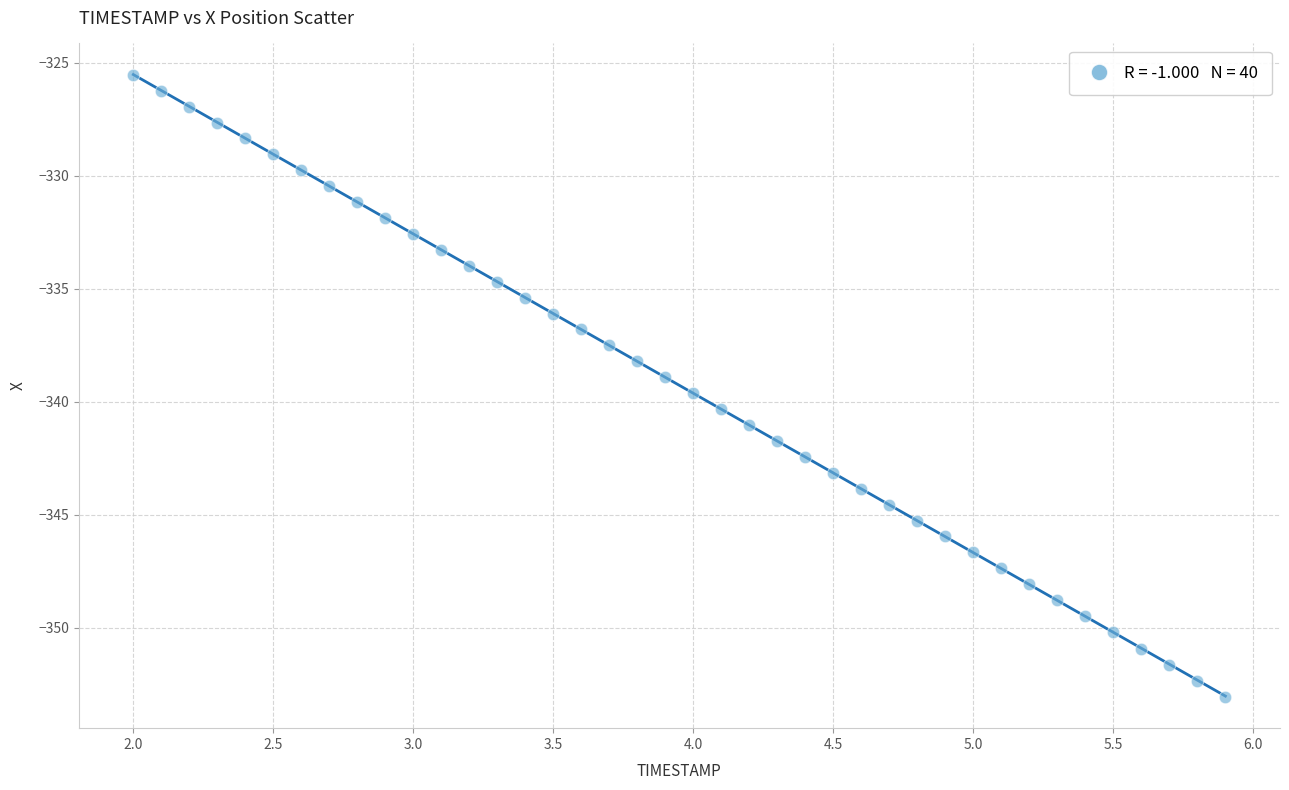

What is the range of Y values (max minus min)?

27.5